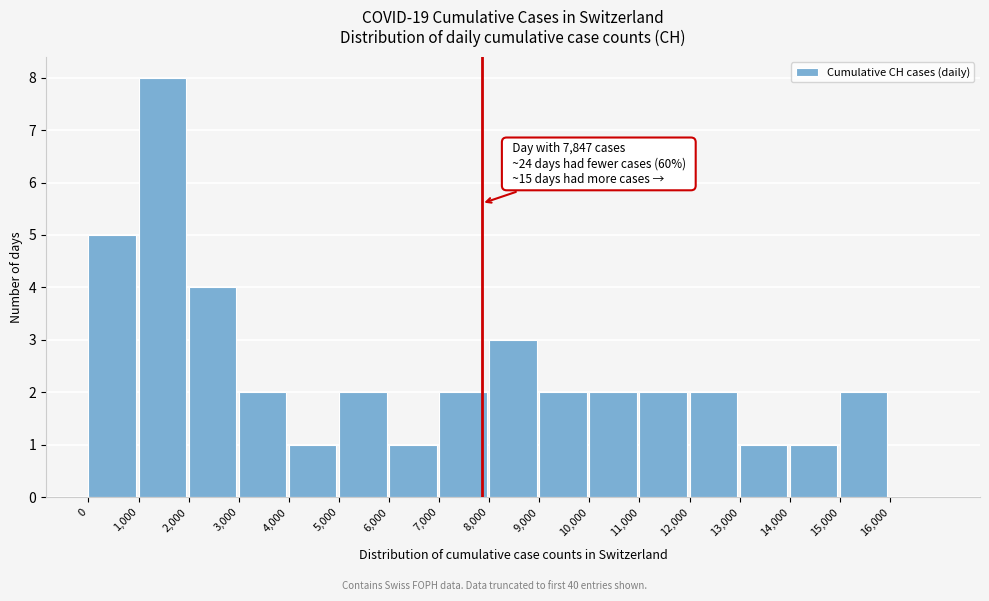

Which range on the x-axis has the tallest bar?

1000 to 2000